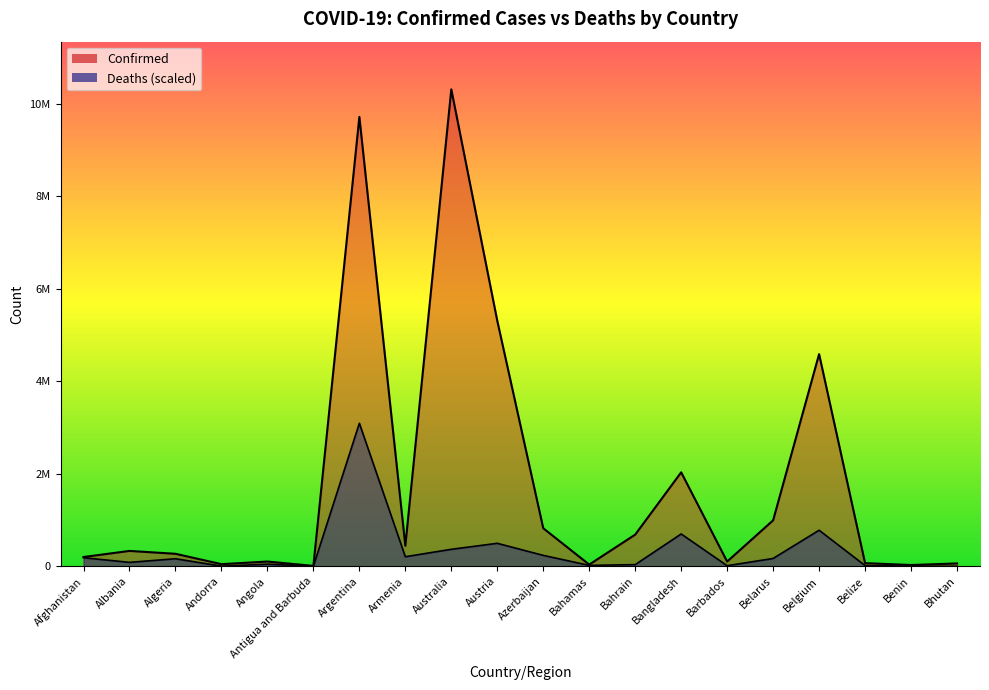

Reading left to right, transcribe all the data shown in this chart.

Confirmed: 200846.0	332579.0	270722.0	46366.0	103131.0	9106.0	9713594.0	444482.0	10308233.0	5306372.0	822427.0	37318.0	684832.0	2031451.0	102609.0	994037.0	4586564.0	68909.0	27782.0	62200.0
Deaths: 185822.3	85451.1	163739.7	3688.4	45616.8	3474.2	3092469.9	207024.5	367551.7	497215.7	236317.3	19822.0	36193.6	699338.2	13325.7	169379.3	779935.0	16324.0	3878.7	499.7